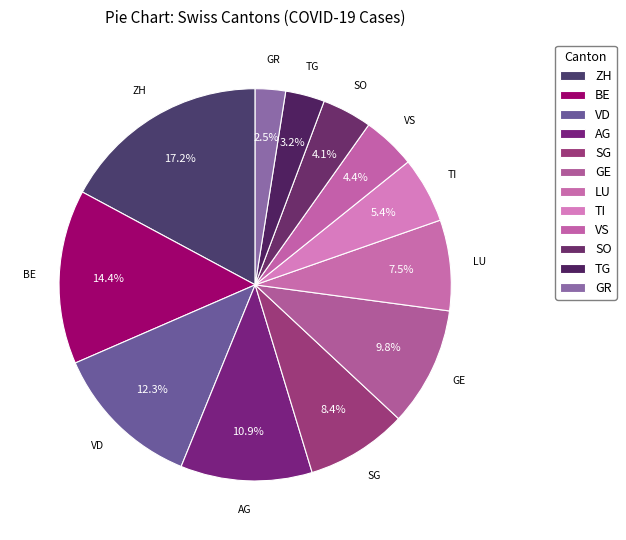

Is it true that LU is 1% of the pie?

False